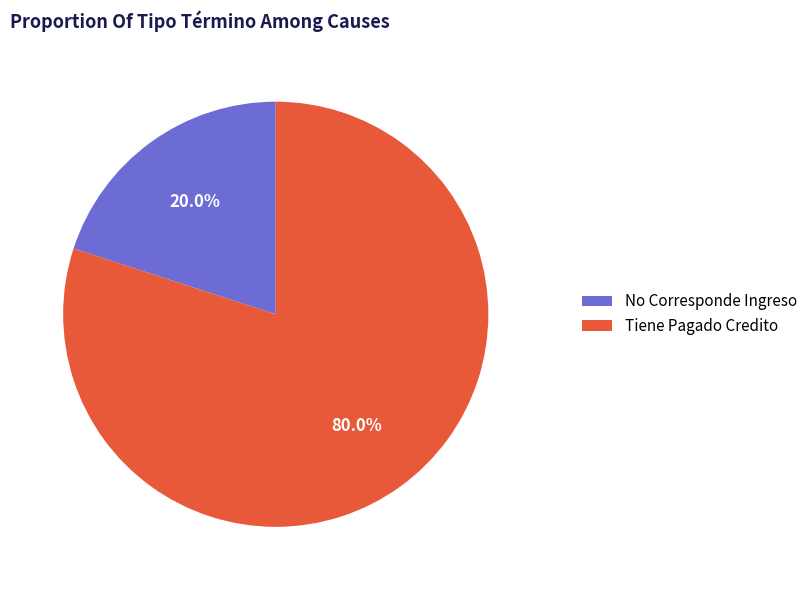

To the nearest percent, what is the difference between the largest and smallest slice percentages?

60%